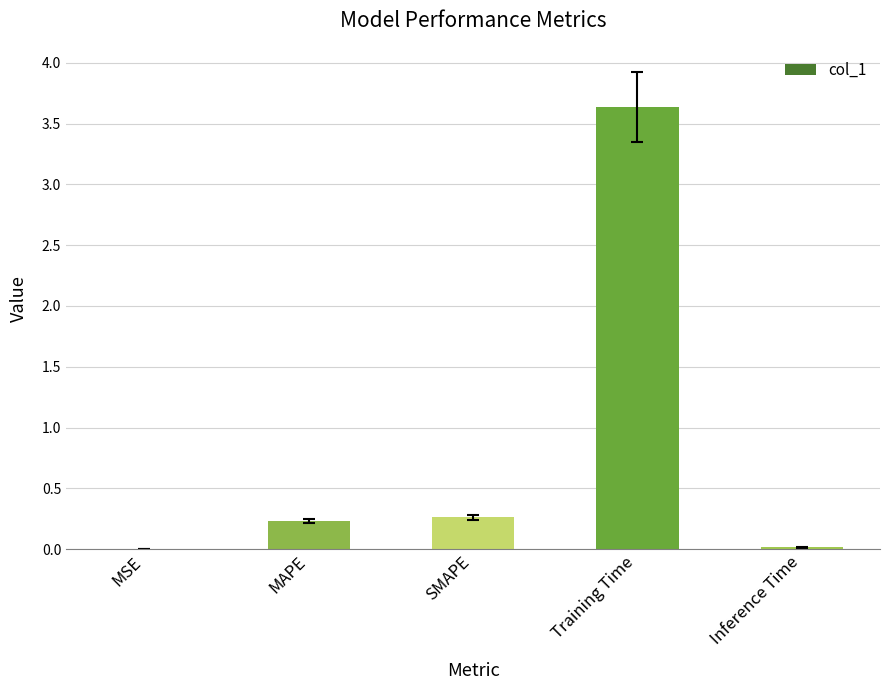

Are the bars horizontal?

No